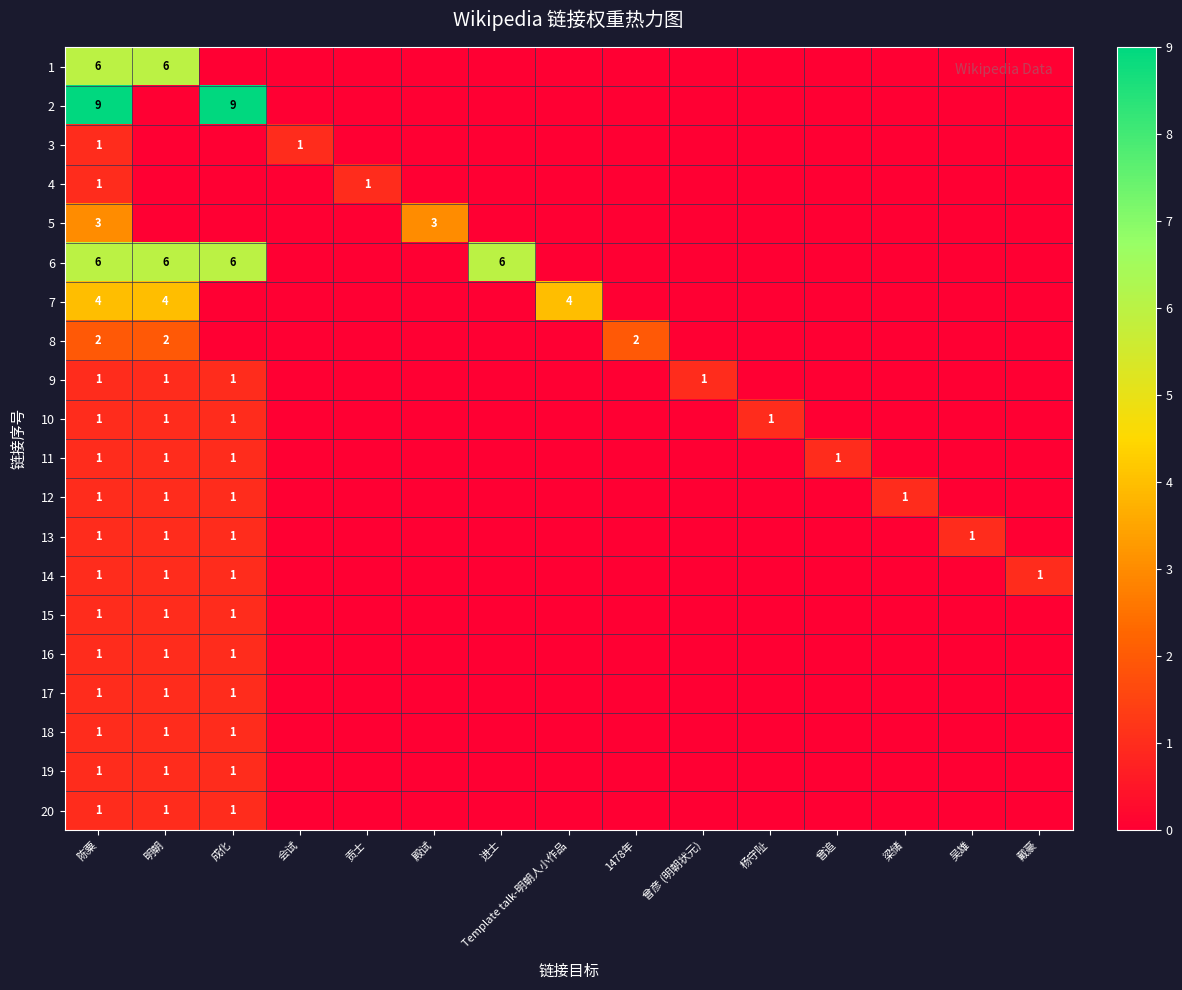

What is the difference between the highest and lowest values at 吴雄?

1